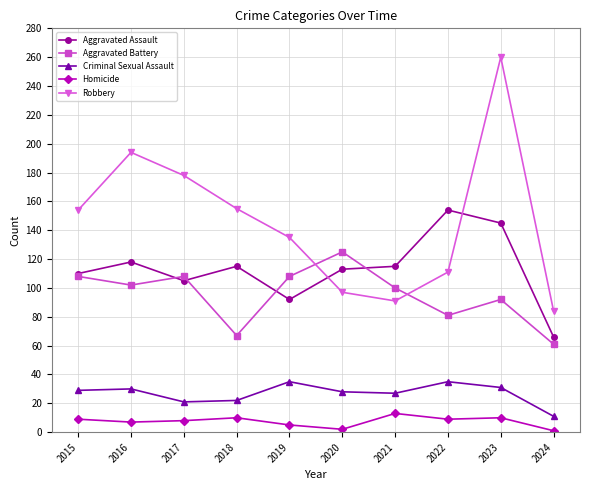

Where is Aggravated Assault nearest to the value 110?

2015